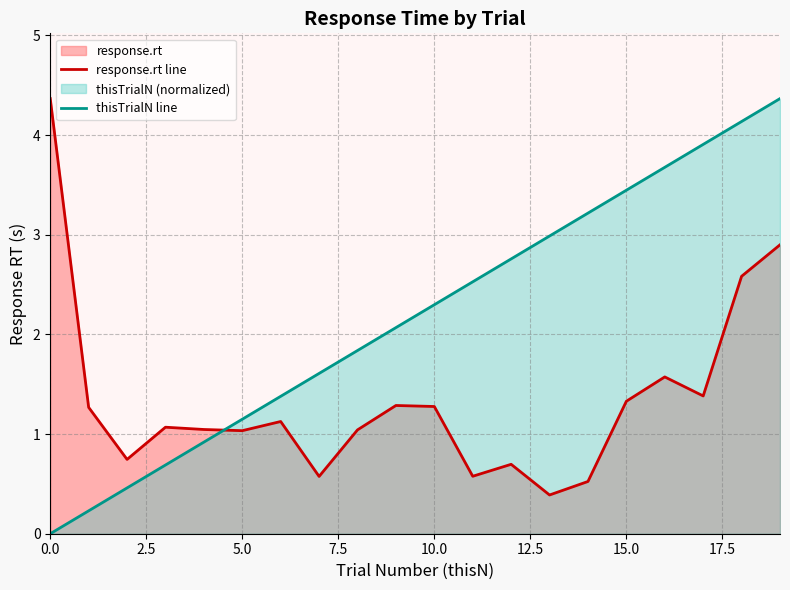

True or false: response.rt line and thisTrialN line cross at least once.

True